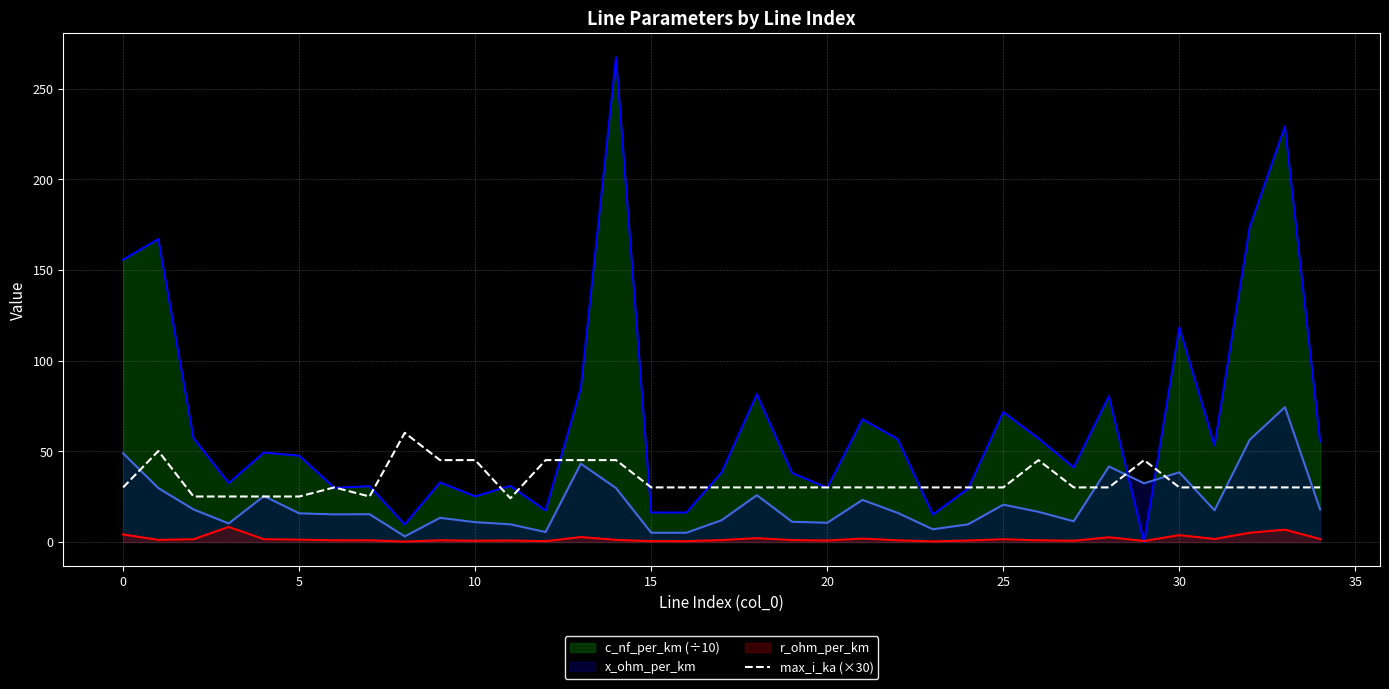

Which series has the largest range (max minus min)?

c_nf_per_km (÷10)